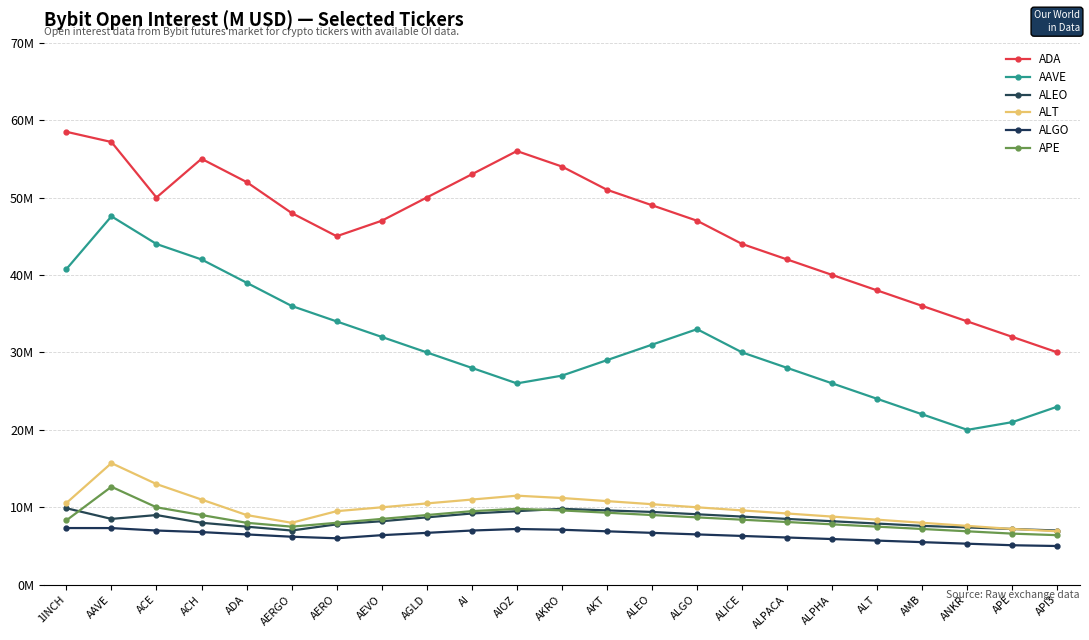

Is this an area chart (filled region under the line)?

No